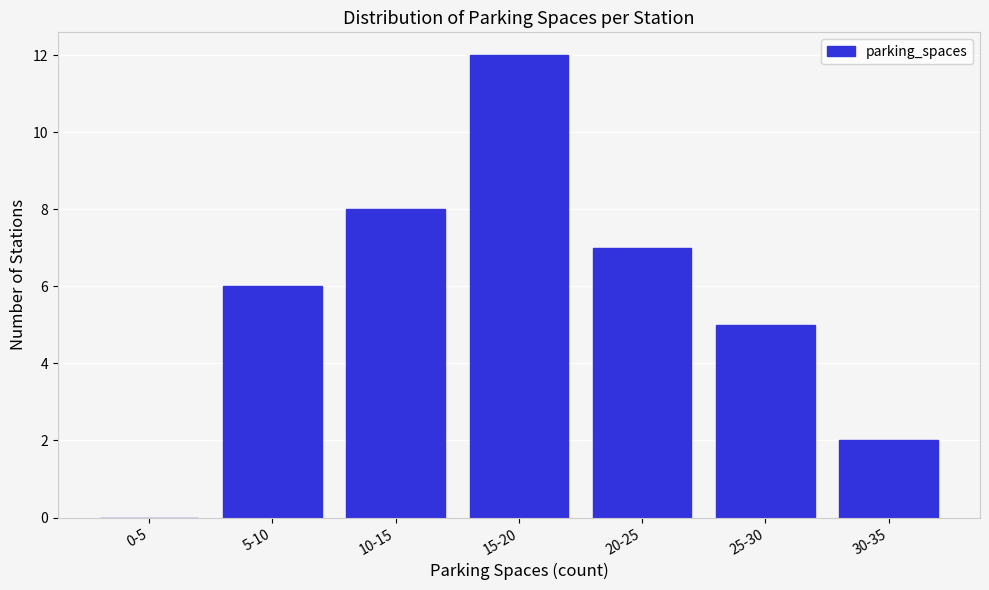

Reading left to right, what are all the values shown in this chart?

0-5=0	5-10=6	10-15=8	15-20=12	20-25=7	25-30=5	30-35=2